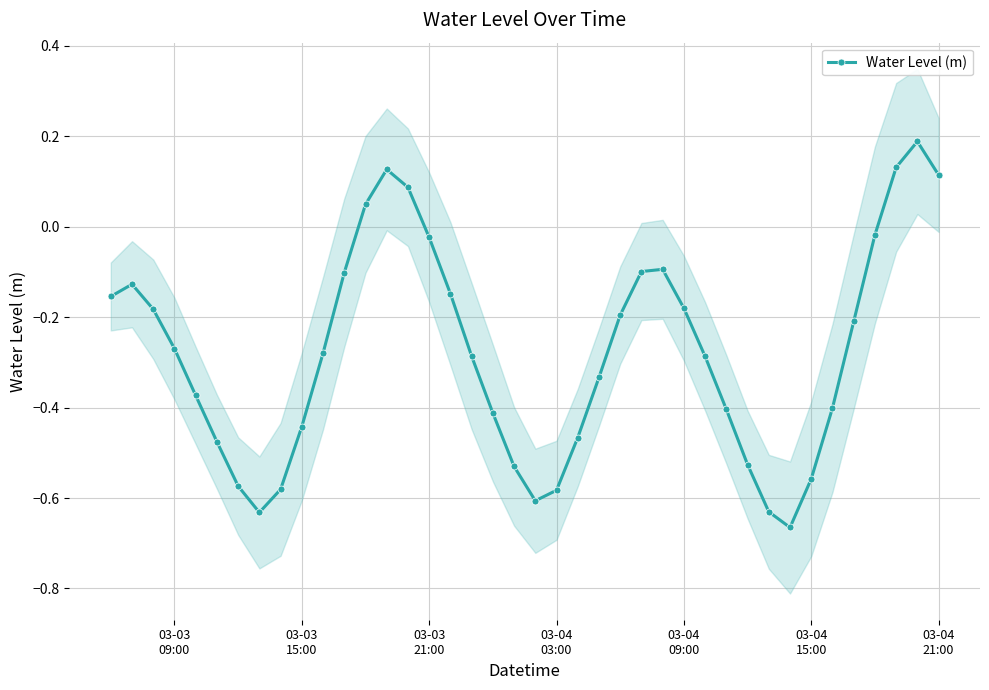

What is the difference between the second highest and second lowest values?

0.8